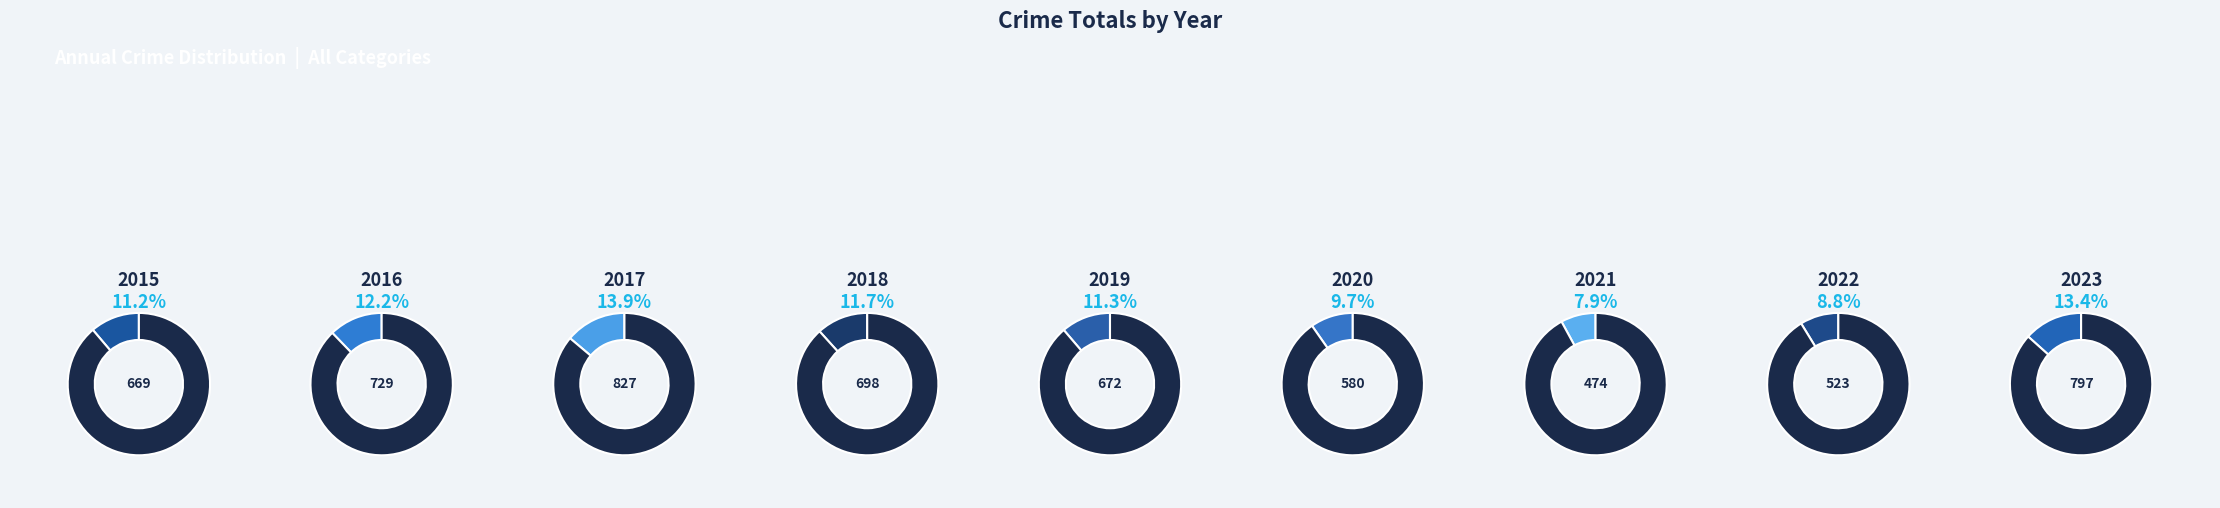

How many slices are in this pie chart?

9